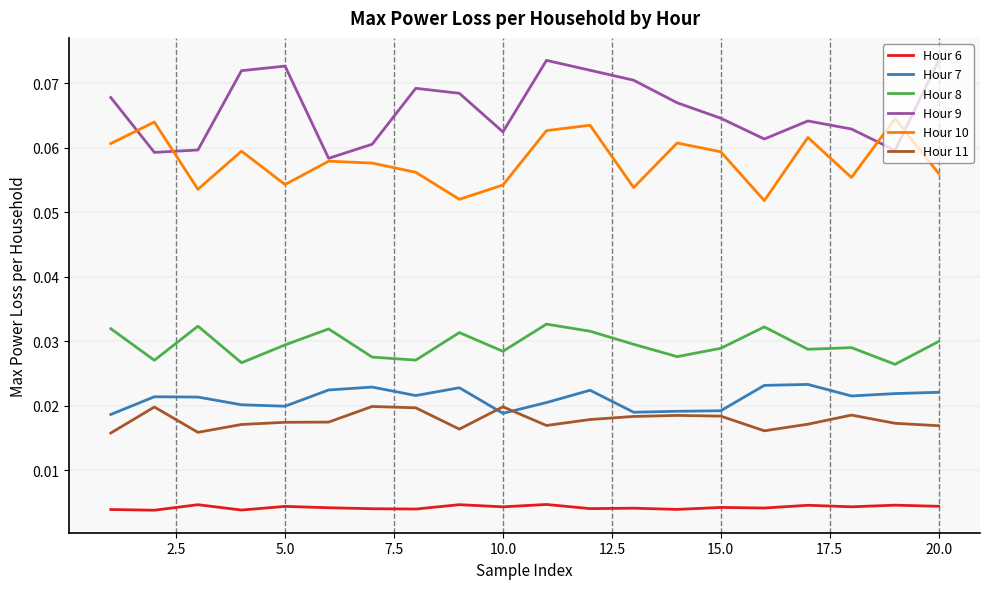

True or false: Hour 10 and Hour 6 cross at least once.

False